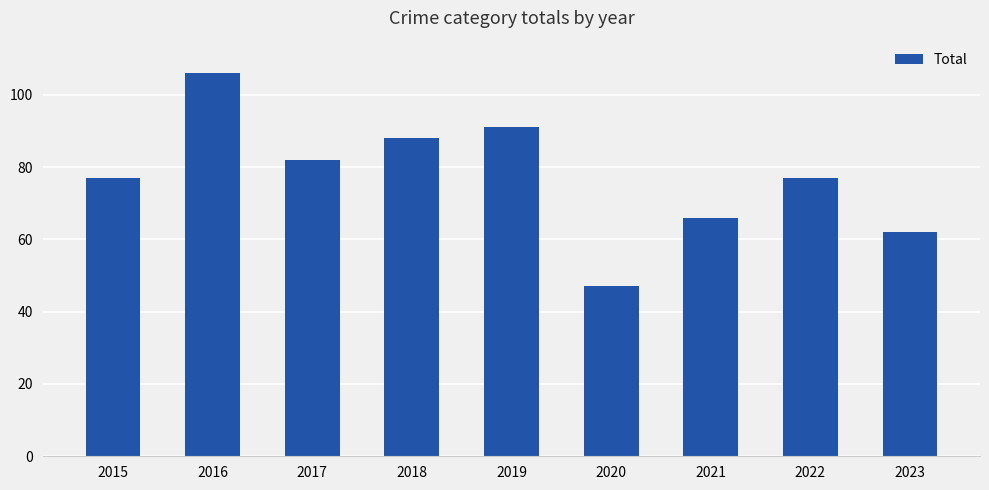

Reading left to right, what are all the values shown in this chart?

77	106	82	88	91	47	66	77	62